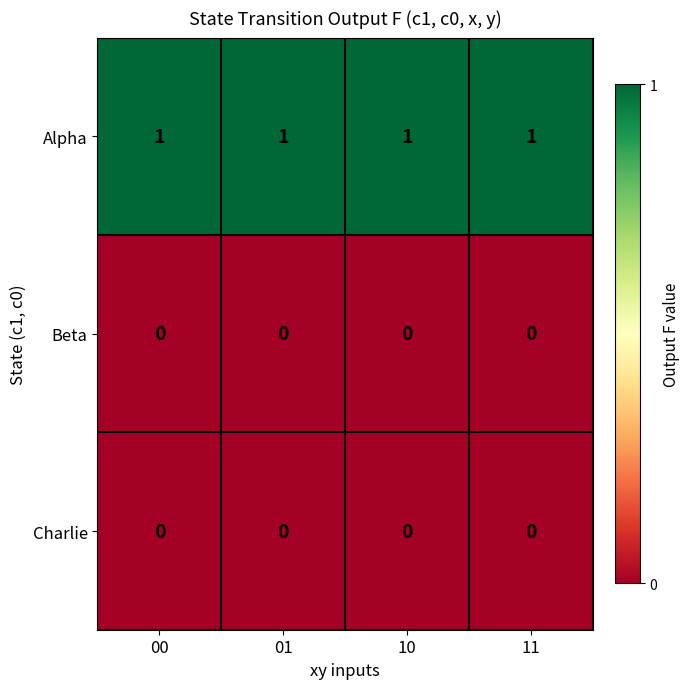

At how many categories does at least one series exceed 0?

4